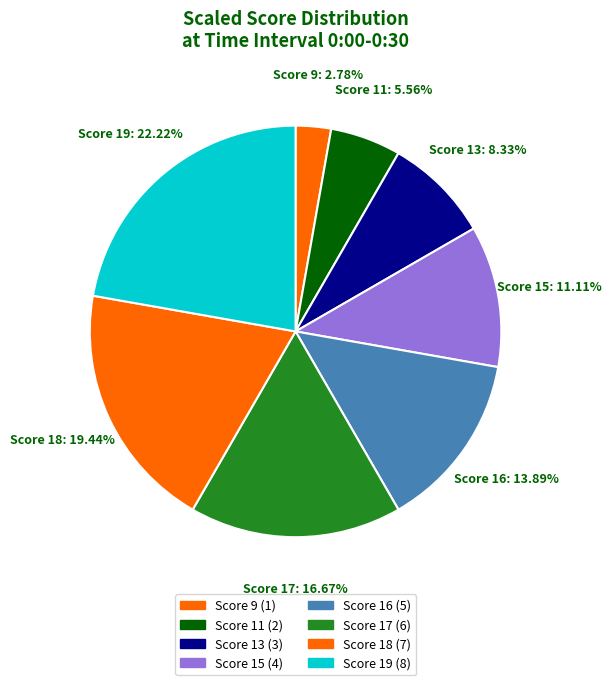

Between Score 19 and Score 18, which is larger?

Score 19